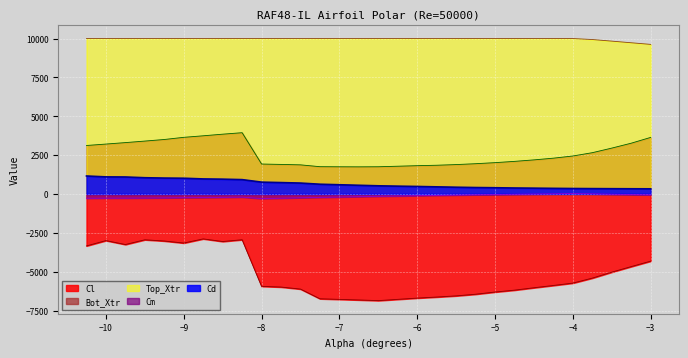

What is the value of the Top_Xtr point at the 4th from the left?

10000.0